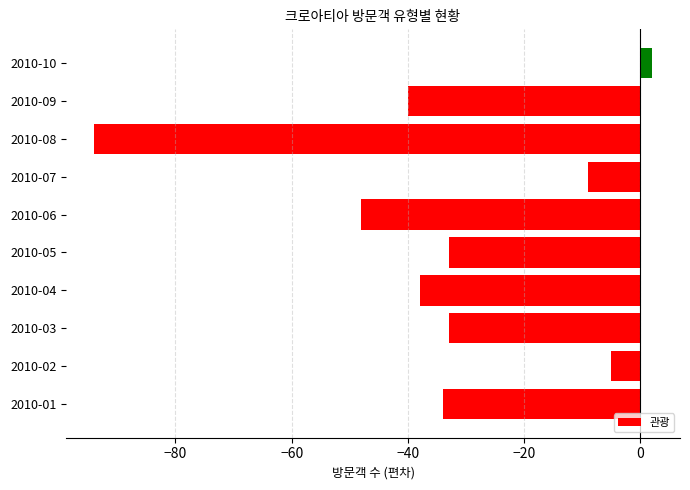

Are the bars grouped side by side (vs. stacked)?

No